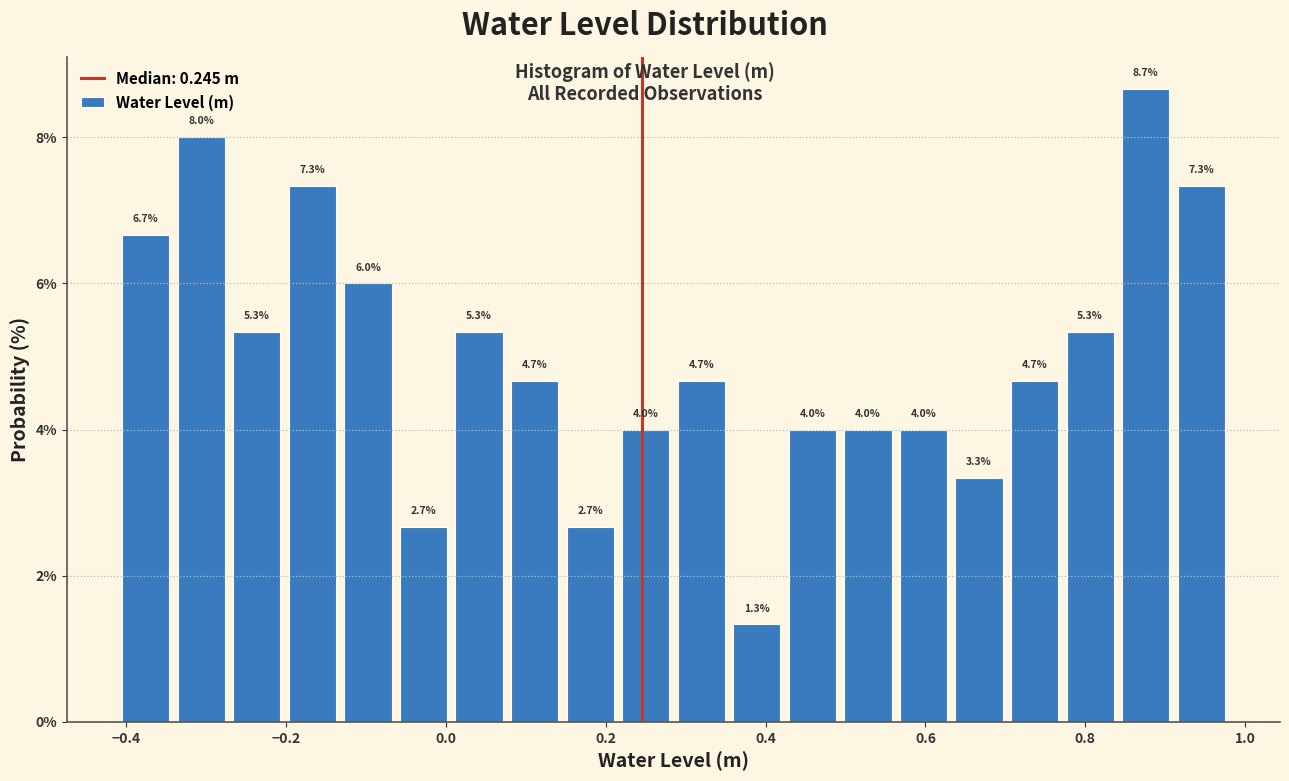

Around what value on the x-axis is the tallest bar? Give the approximate position of its centre, as read against the axis.

0.88